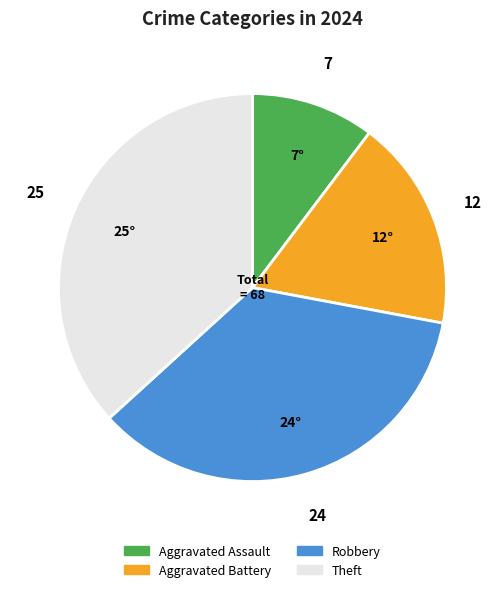

Between Aggravated Assault and Aggravated Battery, which is larger?

Aggravated Battery